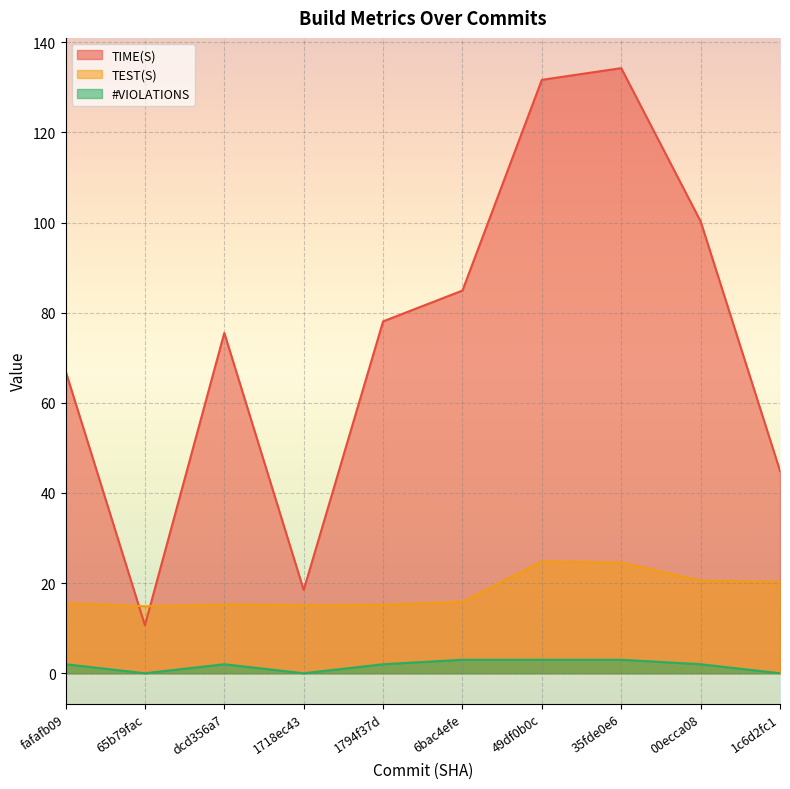

At which category does TIME(S) reach its first local peak?

dcd356a7